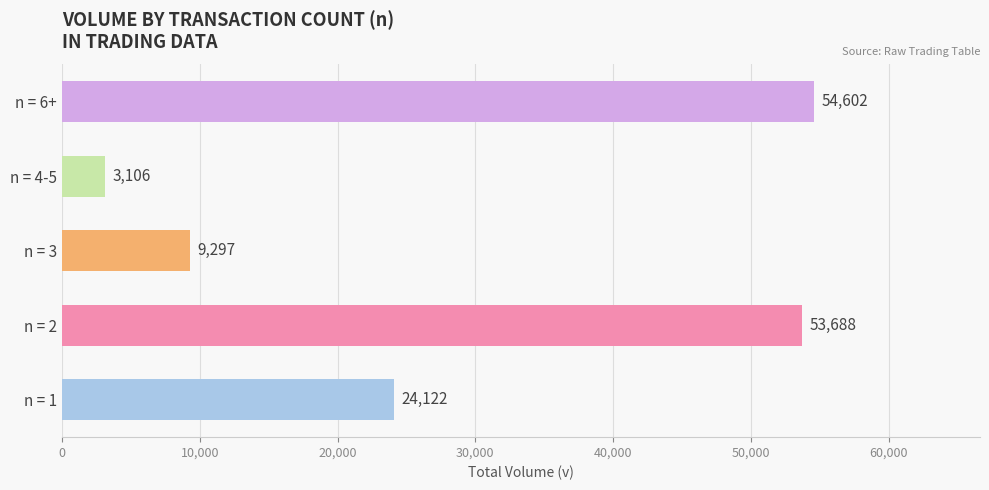

What is the difference between the maximum and minimum values?

51496